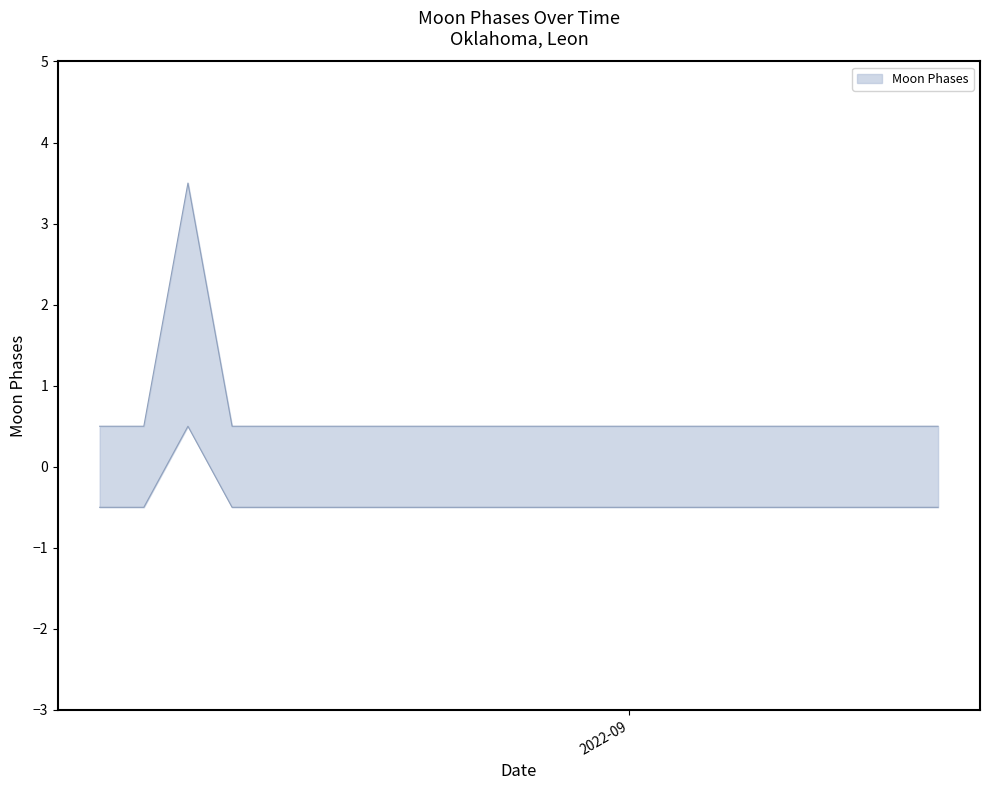

What is the difference between the maximum and minimum values?

4.0